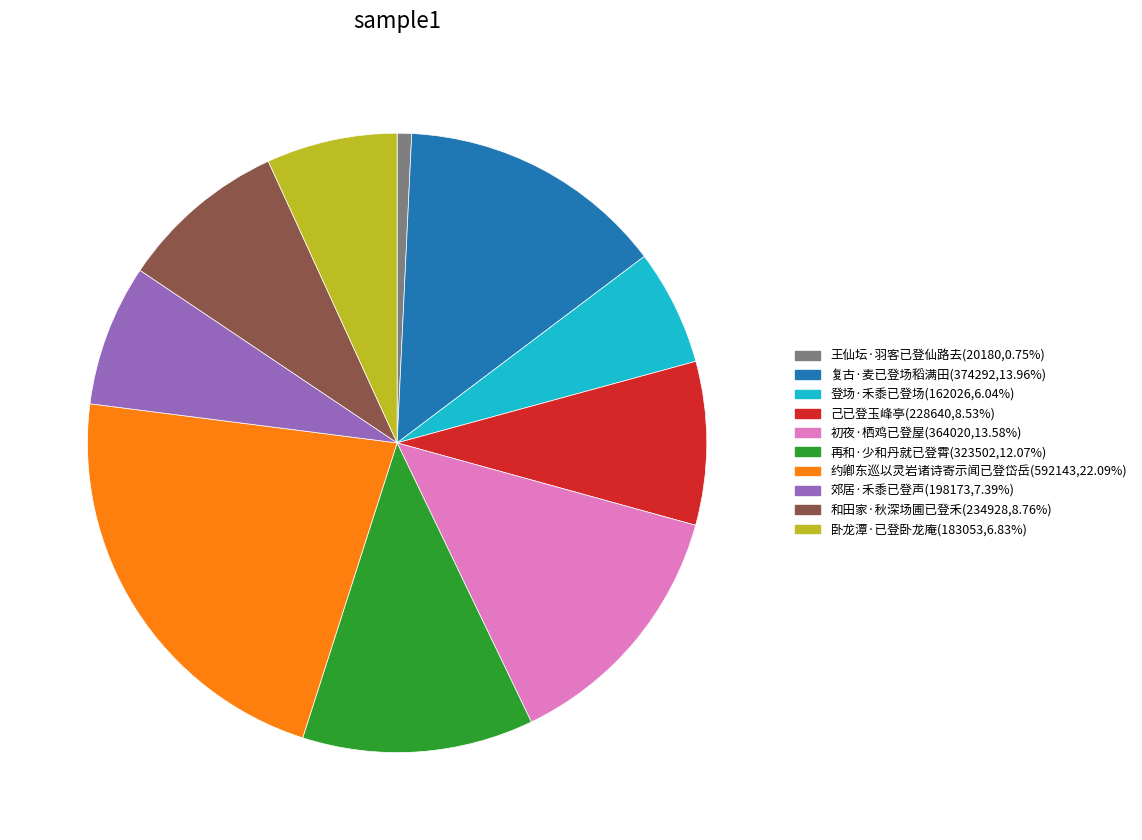

Which category has the biggest portion of the pie?

约卿东巡以灵岩诸诗寄示闻已登岱岳